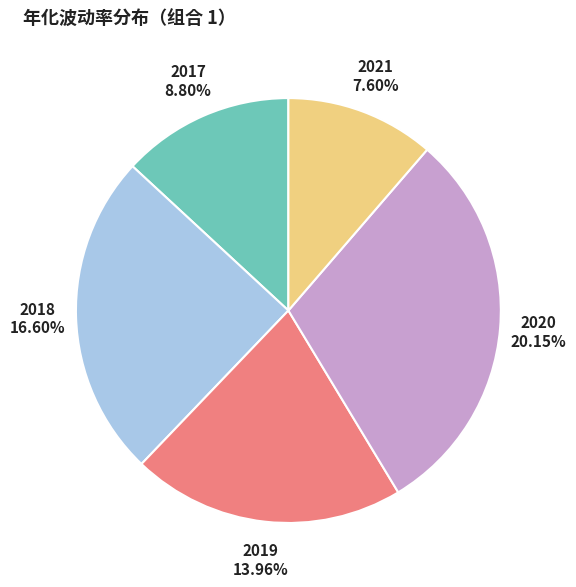

Is there a majority slice in this chart?

No